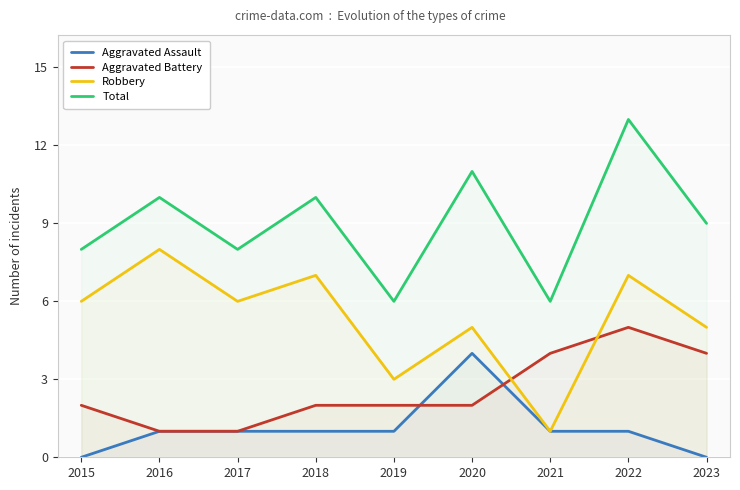

What is the difference between the highest and lowest values at 2020?

9